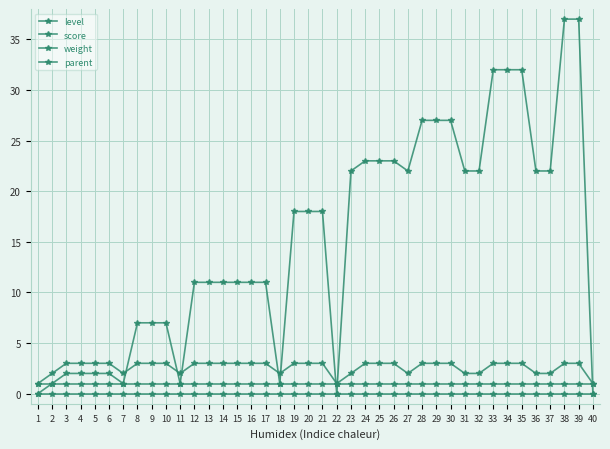

How many lines are shown in the chart?

4